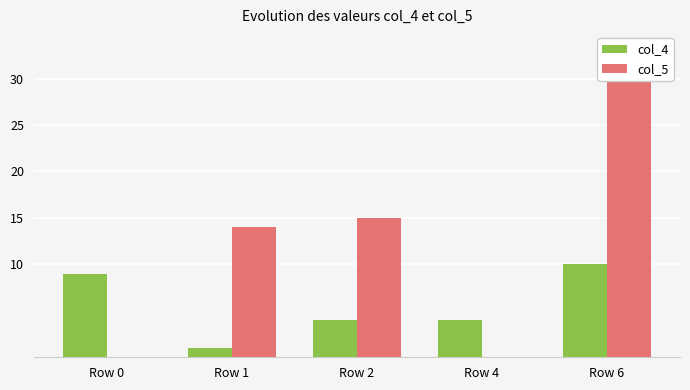

What is the total value across all series at Row 4?

4